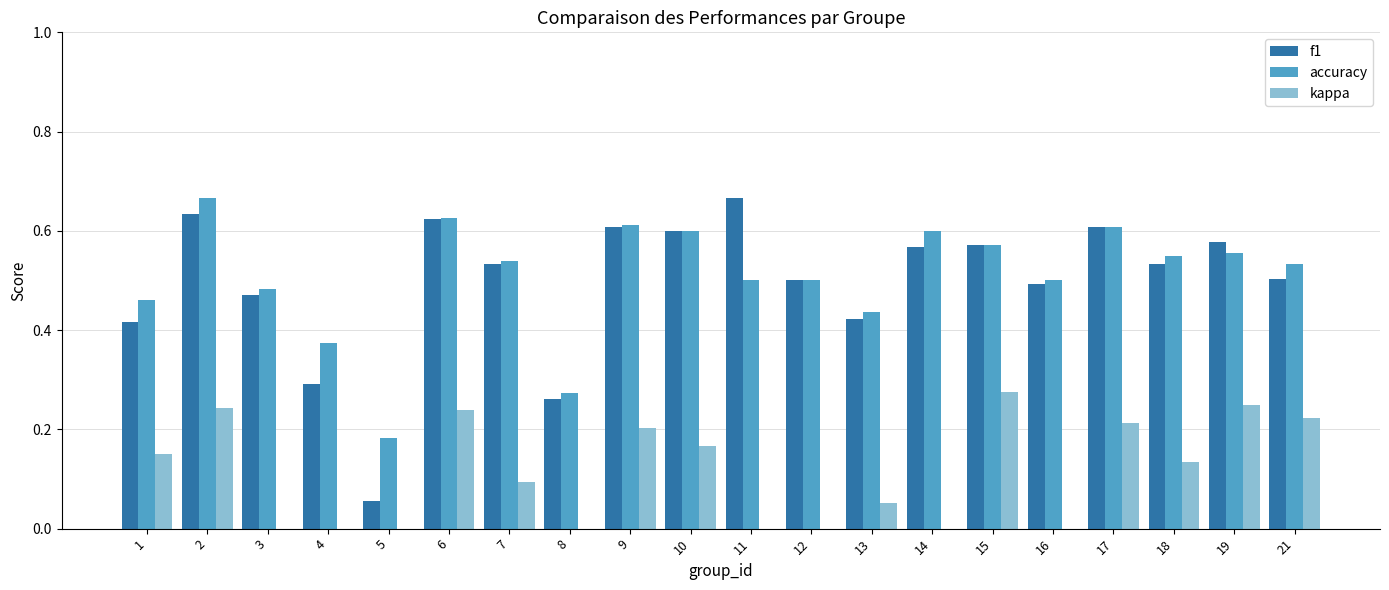

List the labels in order of accuracy value, largest first.

2, 6, 9, 17, 10, 14, 15, 19, 18, 7, 21, 11, 12, 16, 3, 1, 13, 4, 8, 5